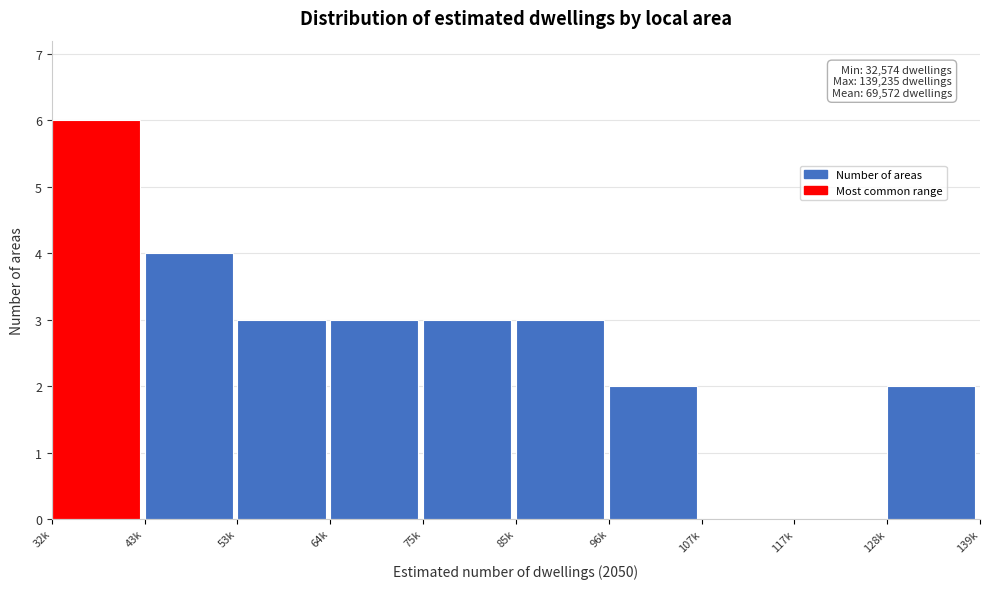

Reading right to left, list all the values displayed in this chart.

128k=2	117k=0	107k=0	96k=2	85k=3	75k=3	64k=3	53k=3	43k=4	32k=6